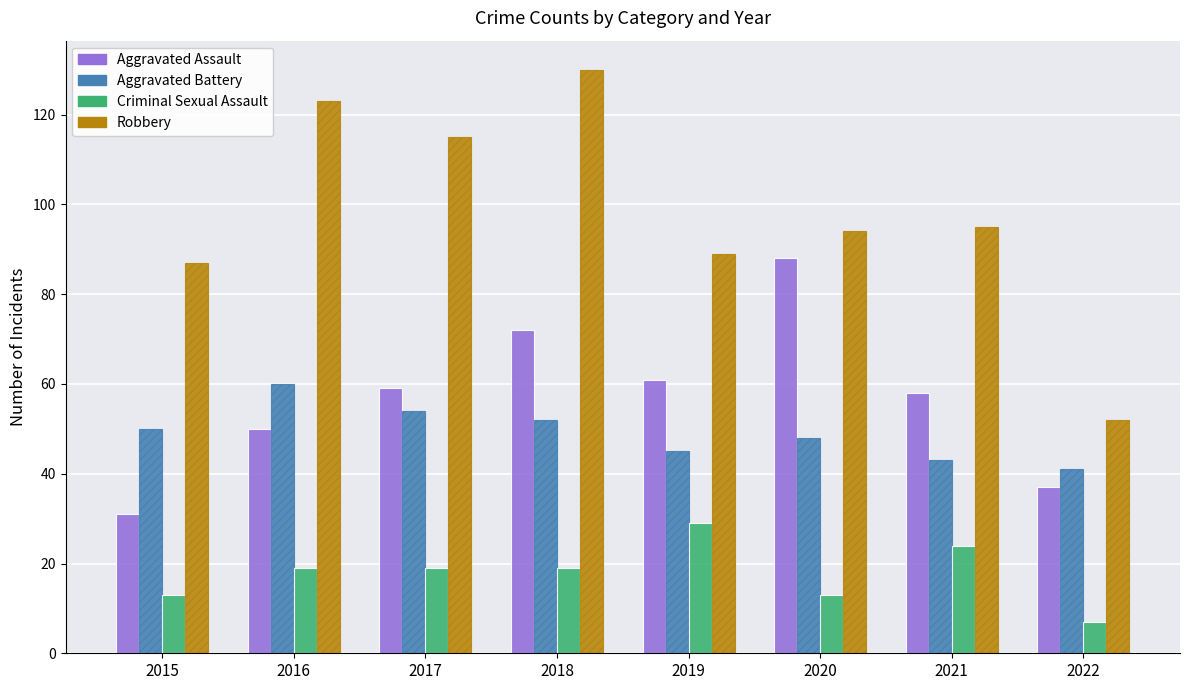

Reading left to right, list all the values displayed in this chart.

Aggravated Assault: 31	50	59	72	61	88	58	37
Aggravated Battery: 50	60	54	52	45	48	43	41
Criminal Sexual Assault: 13	19	19	19	29	13	24	7
Robbery: 87	123	115	130	89	94	95	52